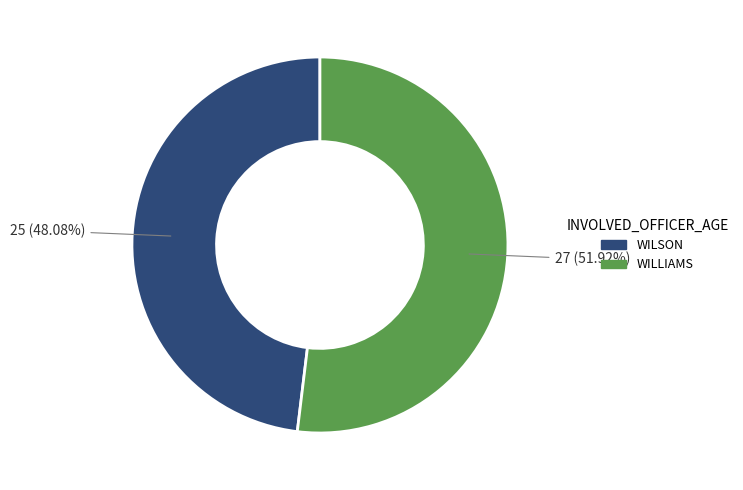

Which has a higher value, WILLIAMS or WILSON?

WILLIAMS